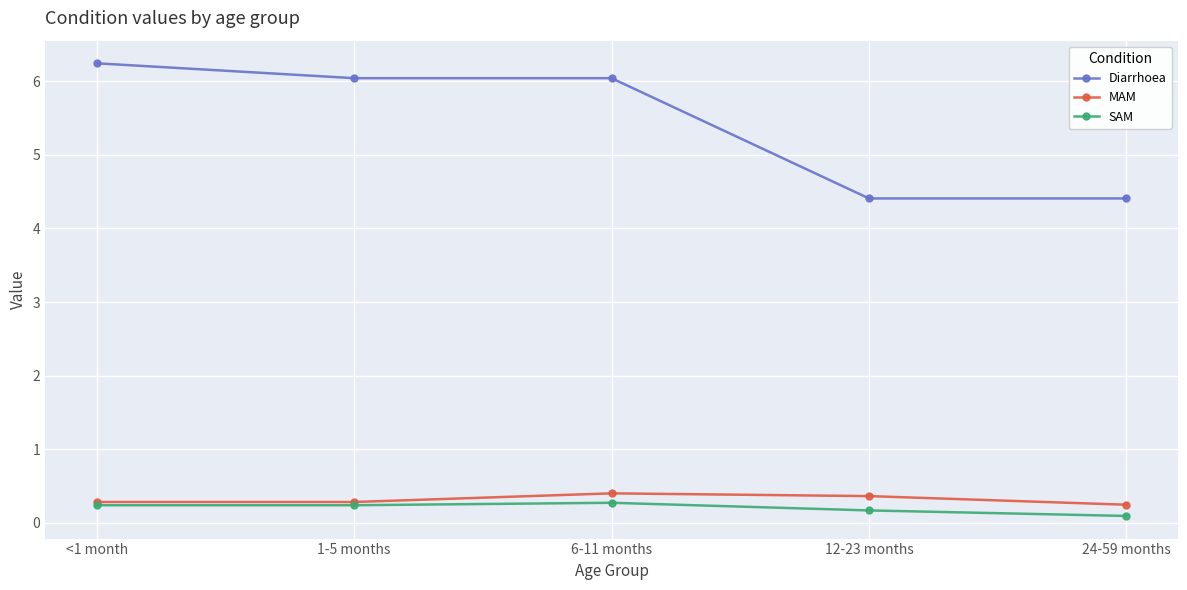

Rank the series by their maximum value, from lowest to highest.

SAM, MAM, Diarrhoea